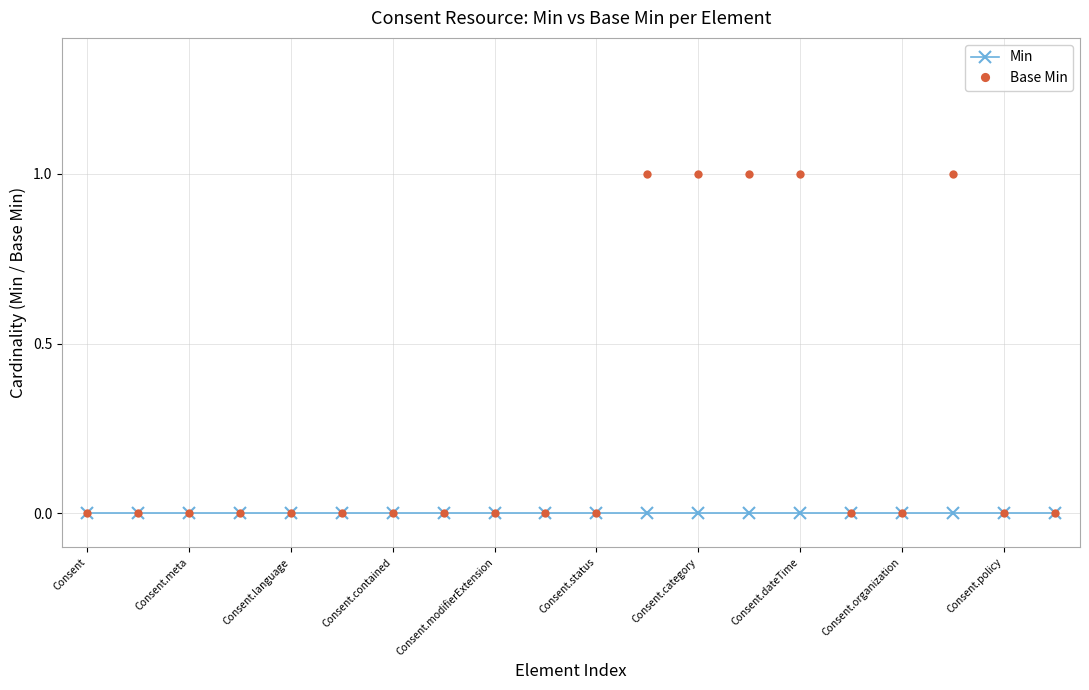

What is the value of the Base Min point at the 18th from the left?

1